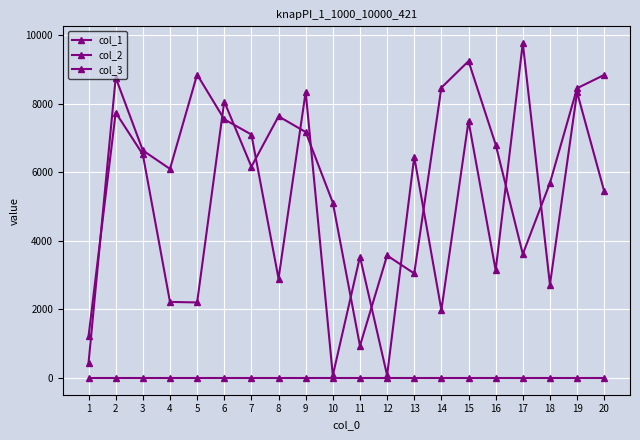

How many series are shown in this chart?

3